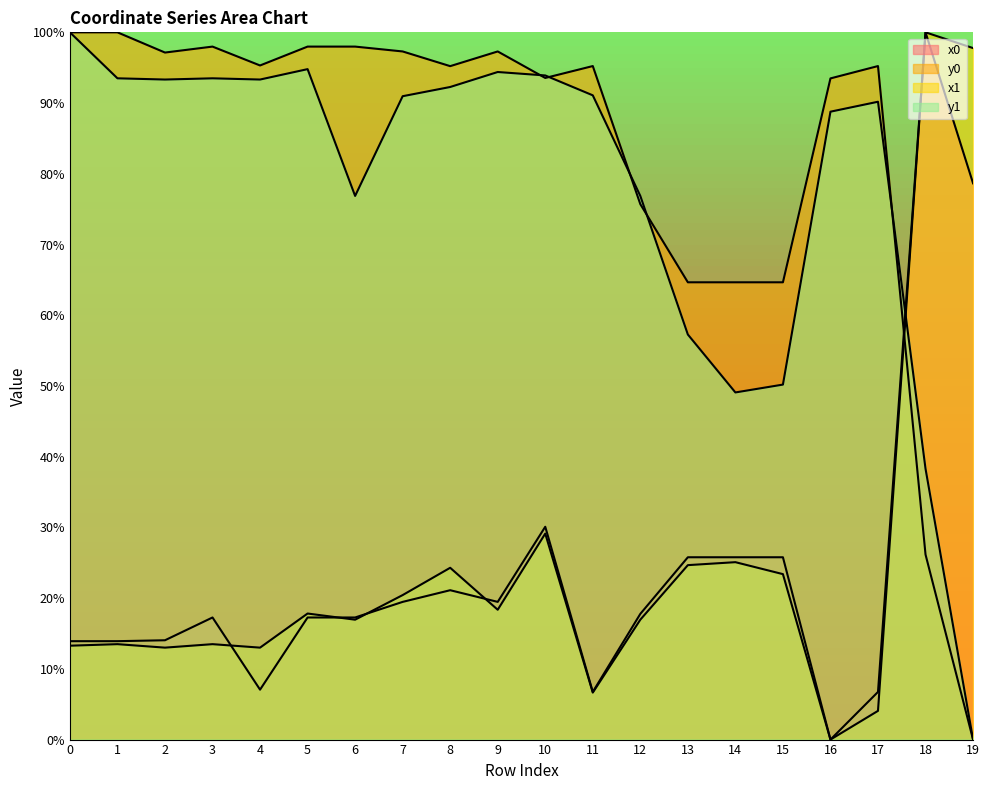

Reading left to right, list all the values displayed in this chart.

x0: 0=13.9	1=13.9	2=14.0	3=17.3	4=7.1	5=17.3	6=17.3	7=19.5	8=21.1	9=19.5	10=30.1	11=6.7	12=17.8	13=25.8	14=25.8	15=25.8	16=0.0	17=6.7	18=100.0	19=78.7
y0: 0=100.0	1=100.0	2=97.1	3=98.0	4=95.3	5=98.0	6=98.0	7=97.3	8=95.2	9=97.3	10=93.5	11=95.2	12=75.7	13=64.7	14=64.7	15=64.7	16=93.5	17=95.2	18=26.2	19=0.0
x1: 0=13.3	1=13.5	2=13.0	3=13.5	4=13.0	5=17.8	6=17.0	7=20.4	8=24.3	9=18.4	10=29.1	11=6.6	12=17.0	13=24.7	14=25.1	15=23.4	16=0.0	17=4.1	18=100.0	19=97.8
y1: 0=100.0	1=93.5	2=93.3	3=93.5	4=93.3	5=94.8	6=76.9	7=91.0	8=92.3	9=94.4	10=93.9	11=91.1	12=76.9	13=57.3	14=49.1	15=50.2	16=88.8	17=90.2	18=38.3	19=0.0